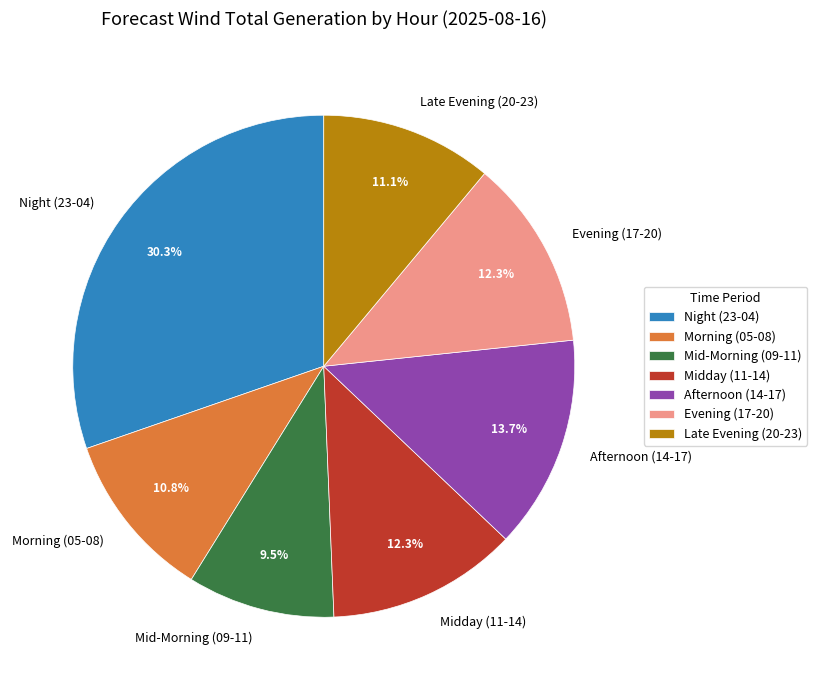

Is there a majority slice in this chart?

No